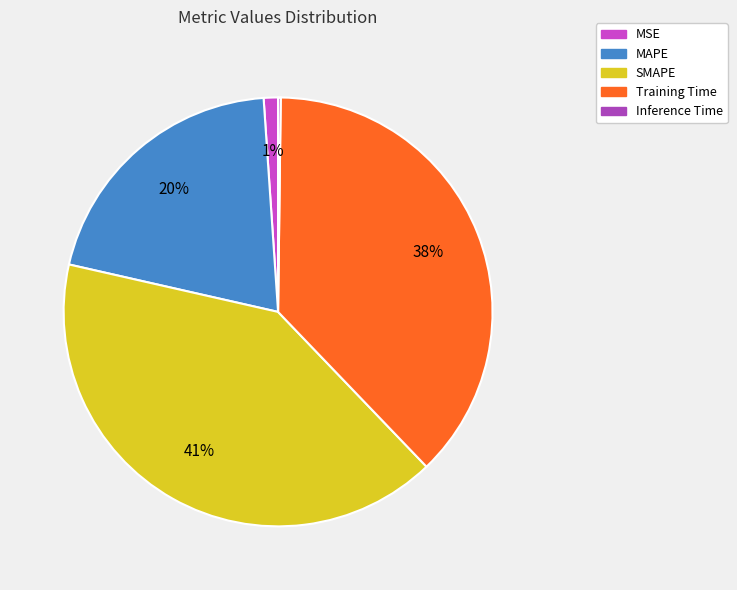

Which category has the biggest portion of the pie?

SMAPE